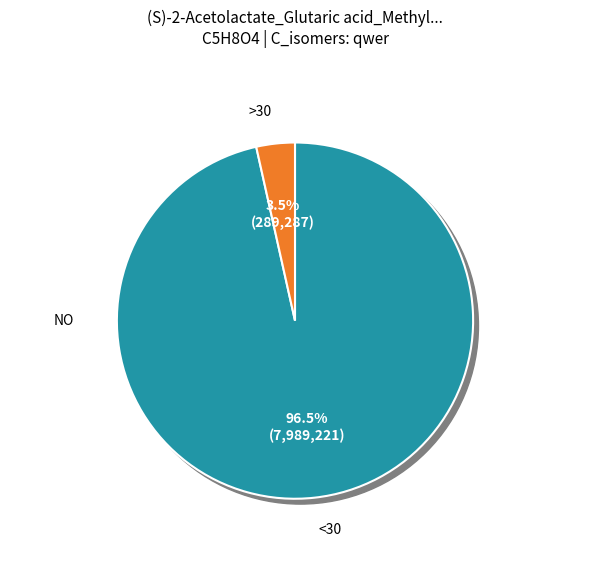

Is it true that qwer_1 is 3% of the pie?

True